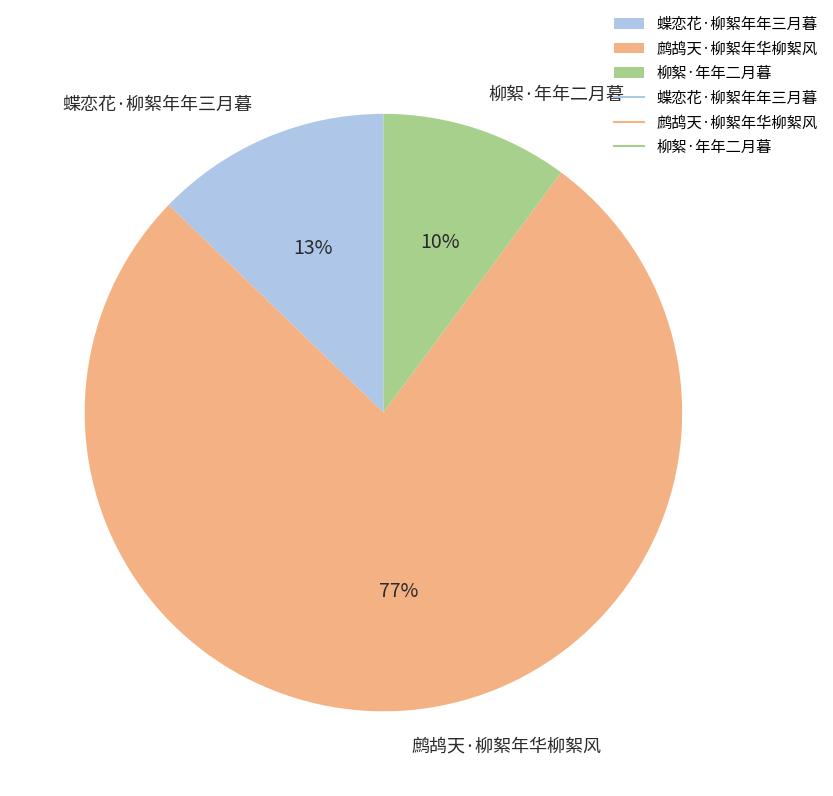

The 鹧鸪天·柳絮年华柳絮风 slice represents 77% of the pie. True or false?

True